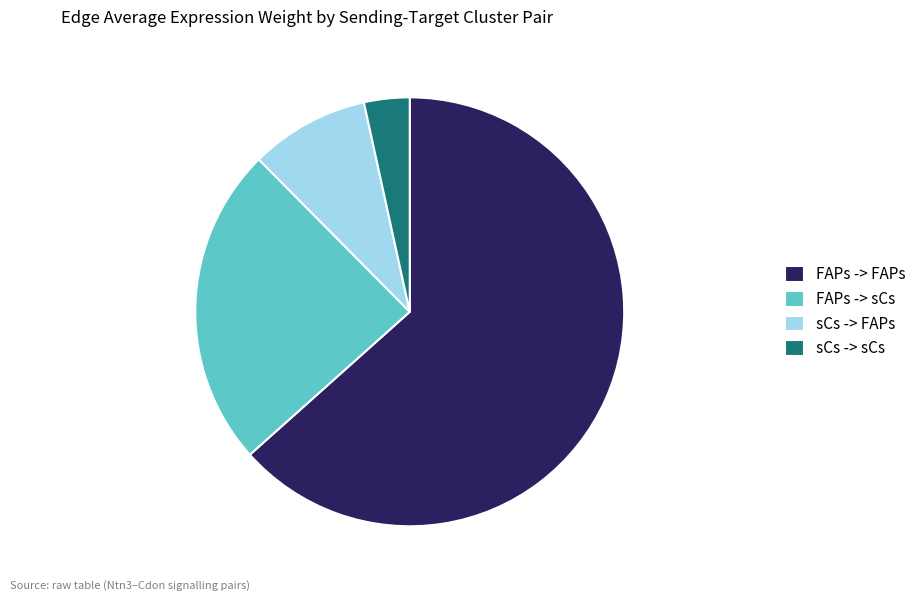

The FAPs -> FAPs slice represents 74% of the pie. True or false?

False